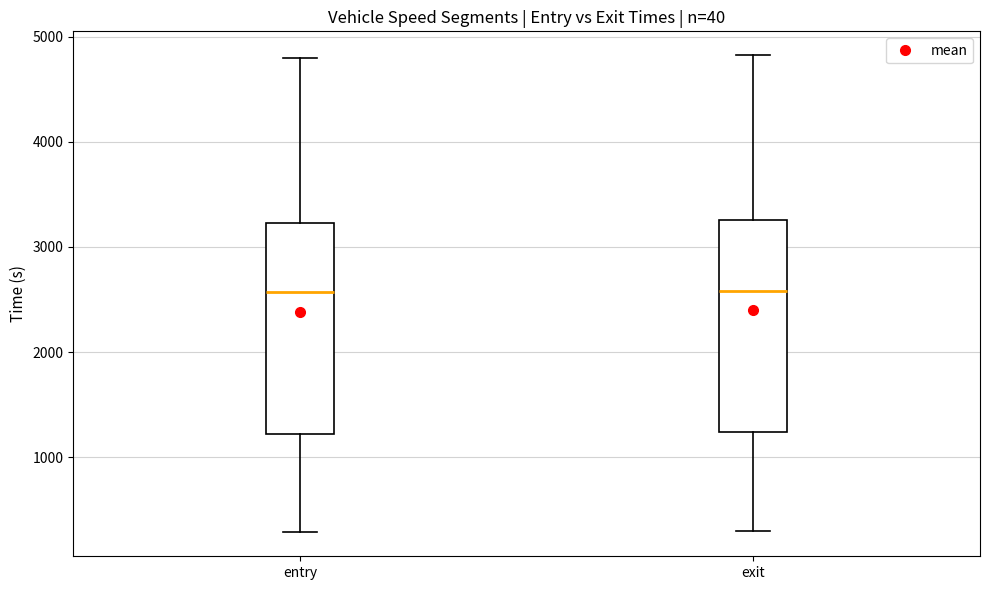

Reading left to right, read every box against the y-axis: the position of its median line, the range the box covers, and the ends of its whiskers. The values are not printed on the chart, so give them approximately, as read against the axis.

entry: median 2600, box 1200 to 3200, whiskers 300 to 4800
exit: median 2600, box 1200 to 3300, whiskers 300 to 4800